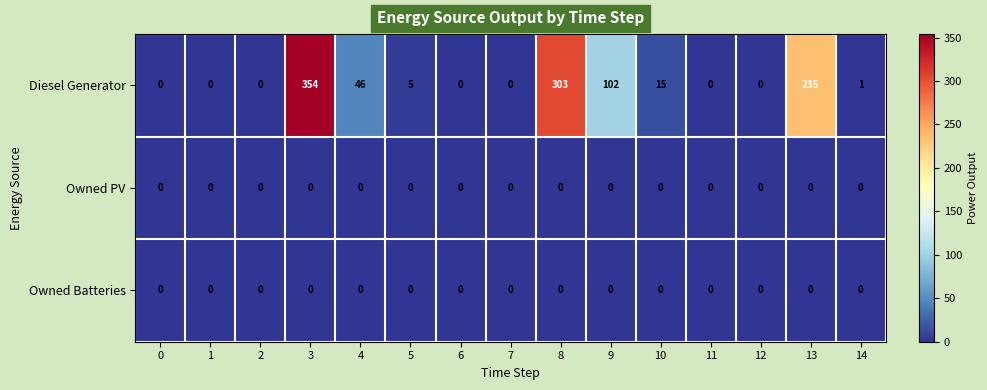

How many distinct data groups are displayed?

3